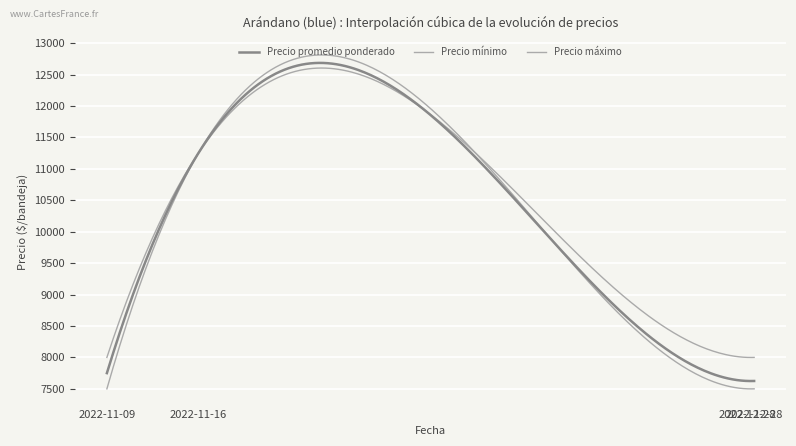

What are all the series names shown in the legend?

Precio promedio ponderado, Precio mínimo, Precio máximo